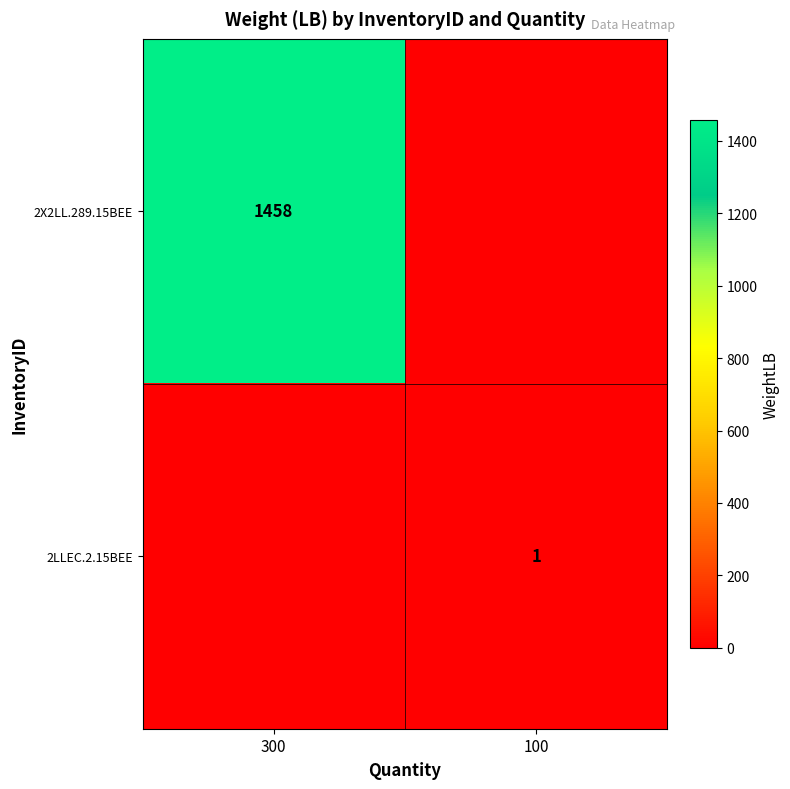

Is it true that 2LLEC.2.15BEE equals 2 at 100?

False